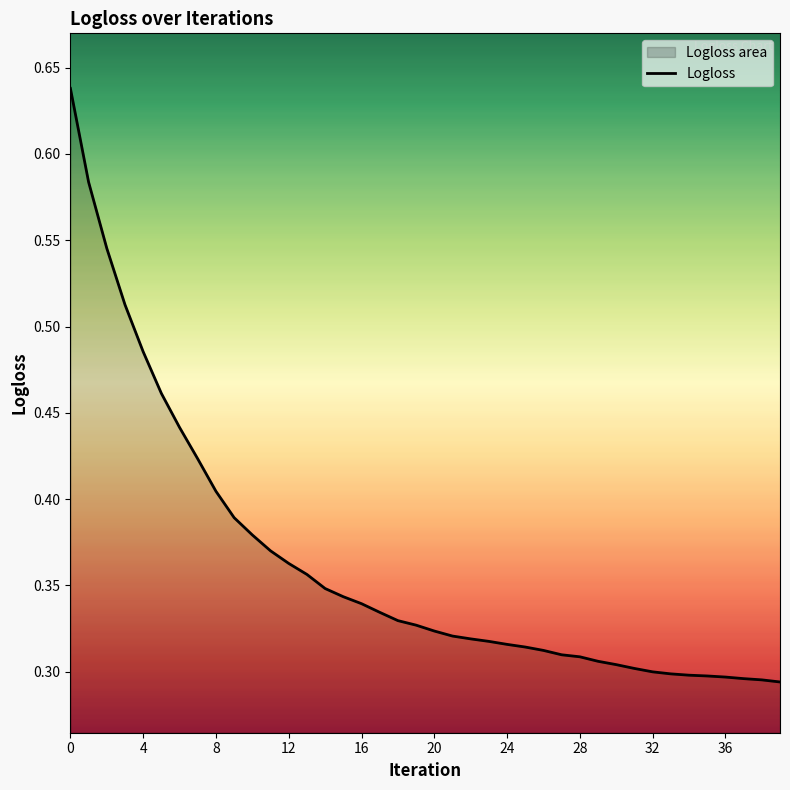

The value at 12 is 0.5. True or false?

False